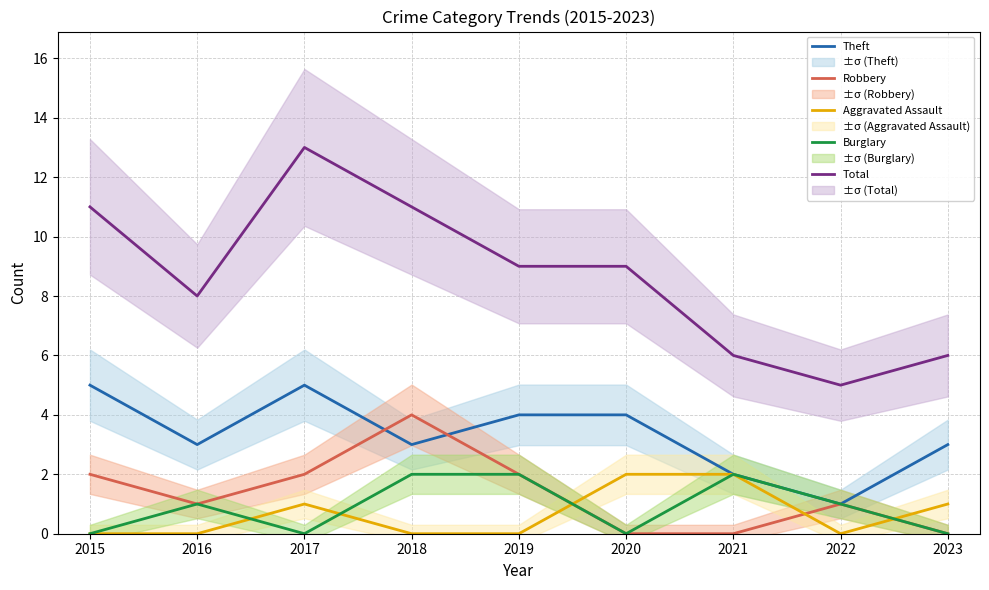

Does the chart display data point markers on the line(s)?

No